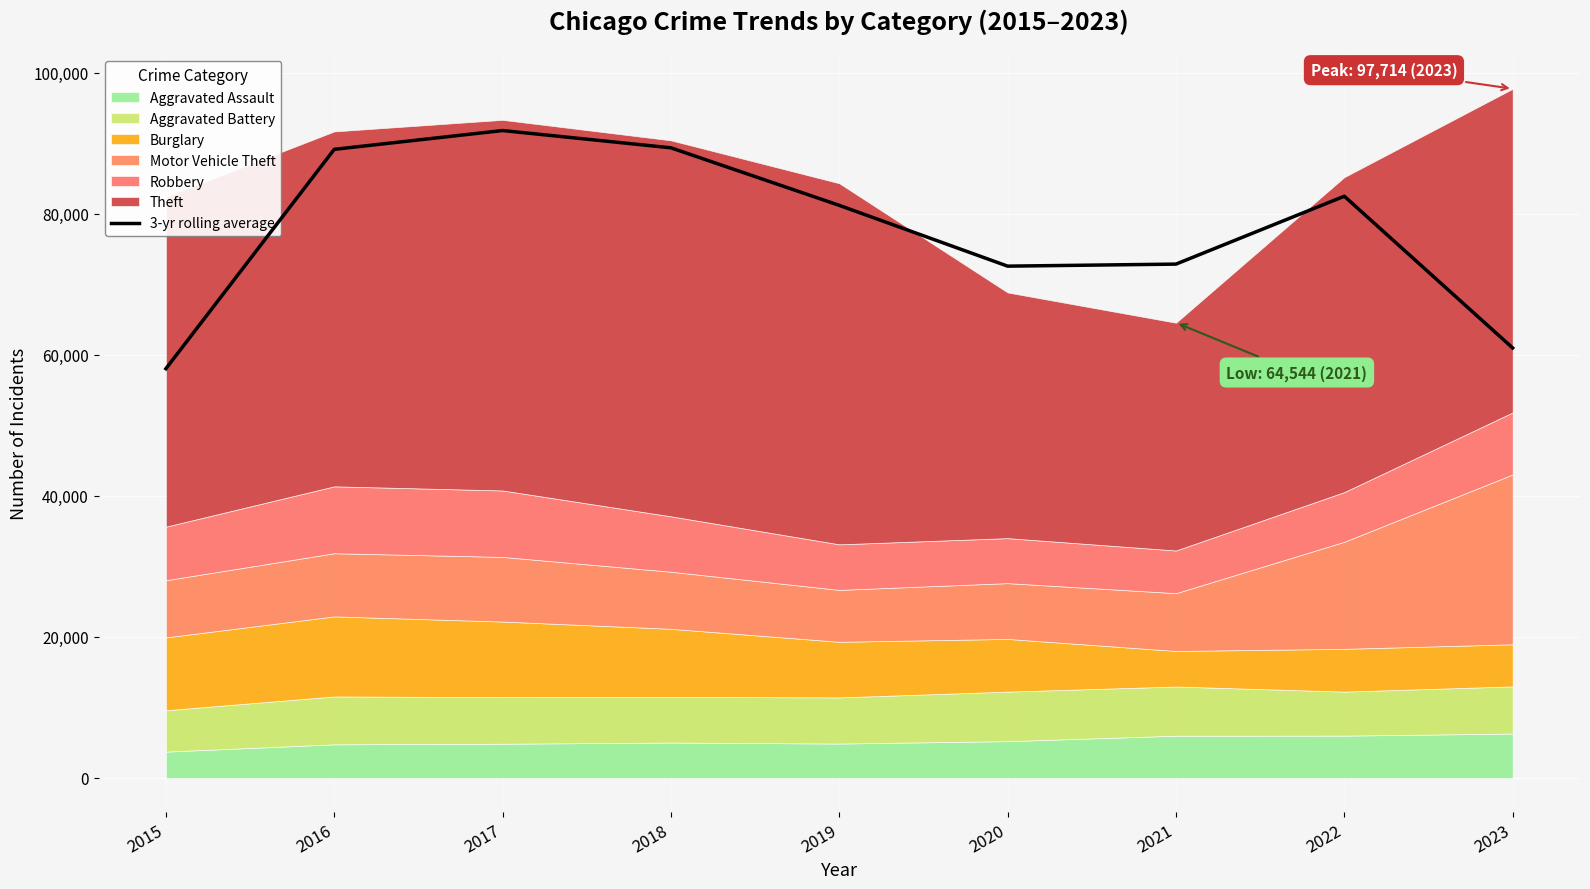

Where is the first local minimum?

2020